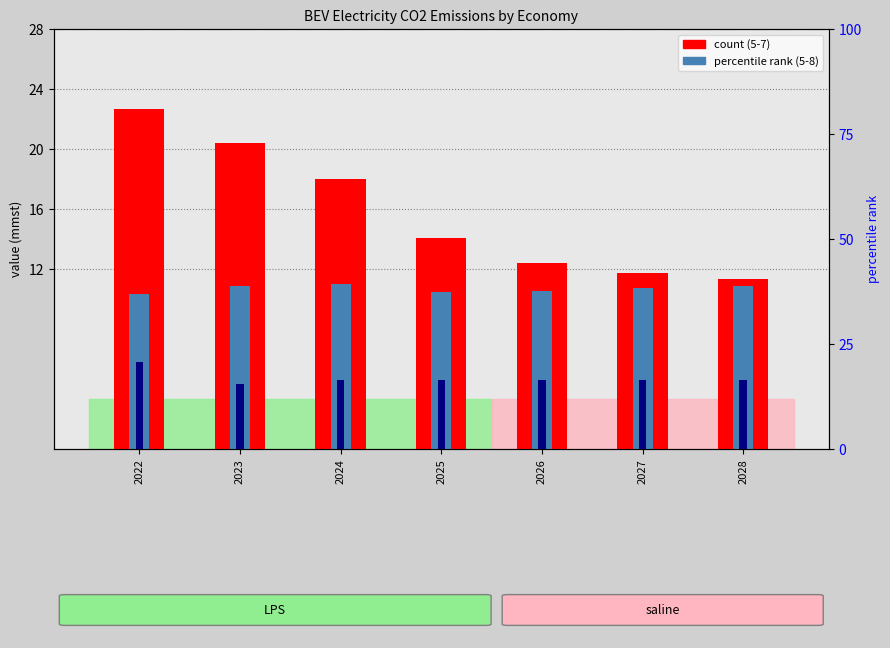

Reading left to right, extract all data points from this chart.

5-7 (count): 22.7	20.4	18.0	14.0	12.4	11.8	11.4
5-8 (percentile rank): 10.3	10.9	11.0	10.5	10.5	10.7	10.9